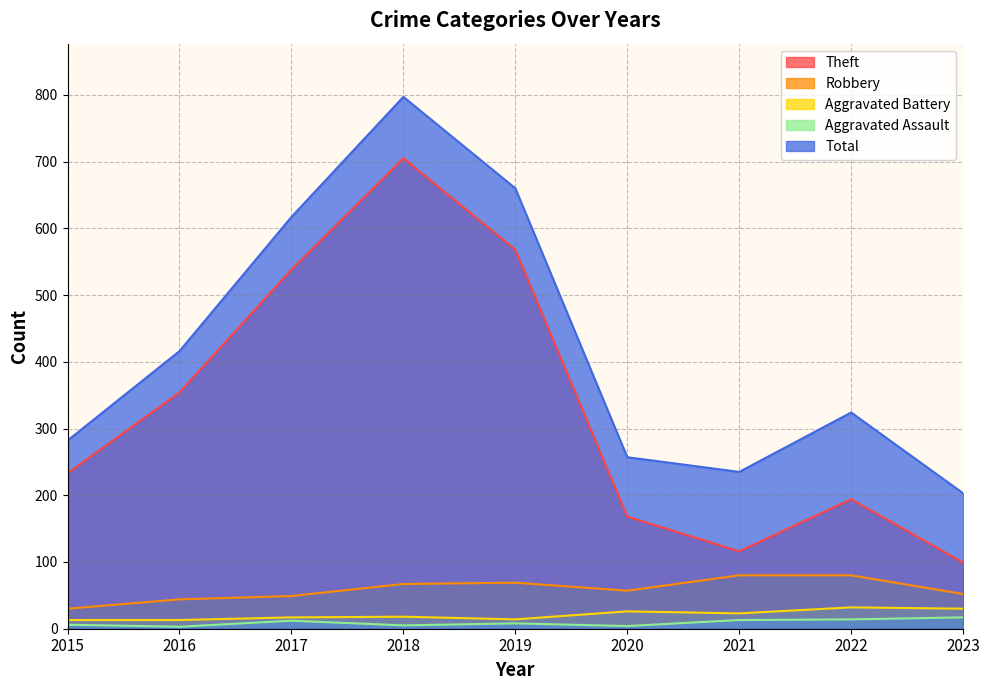

What is the total value across all series at 2020?

512